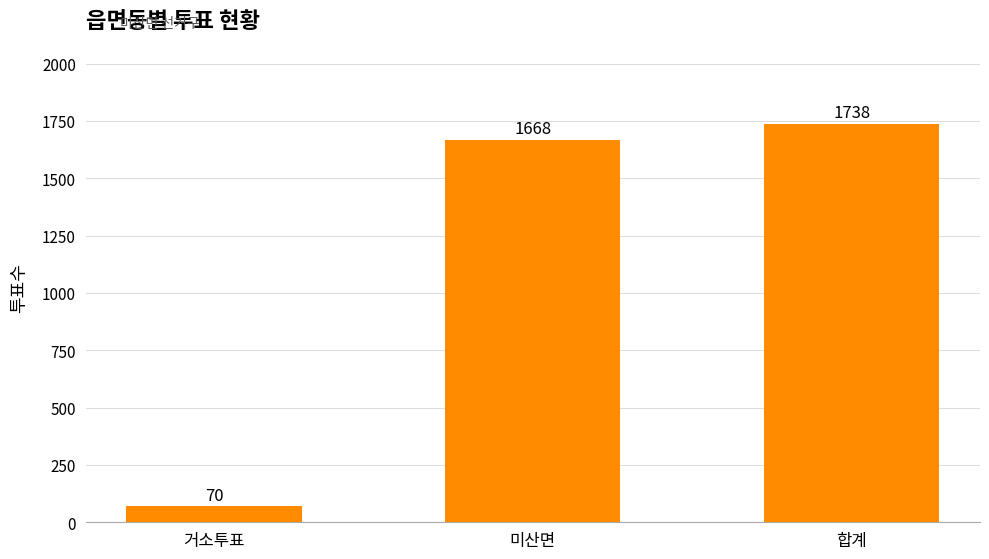

What is the greatest value displayed?

1738